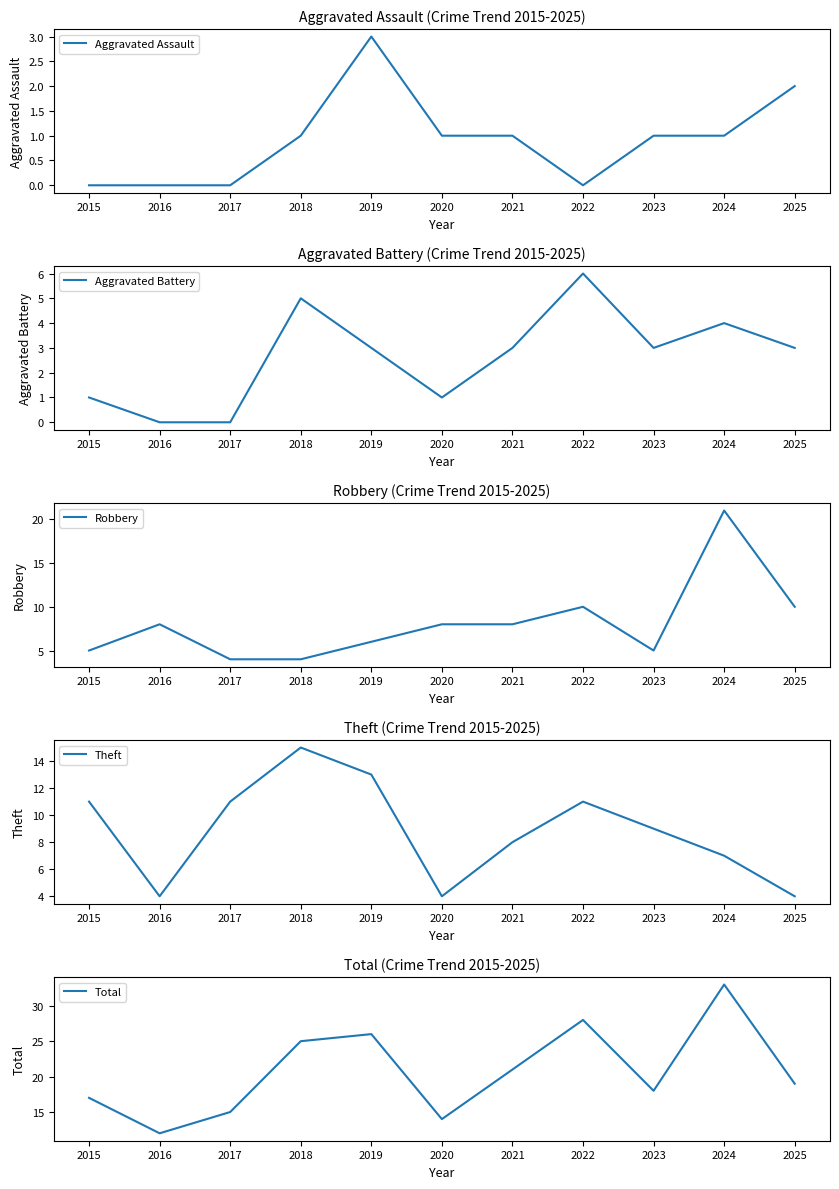

How many series are shown in this chart?

5